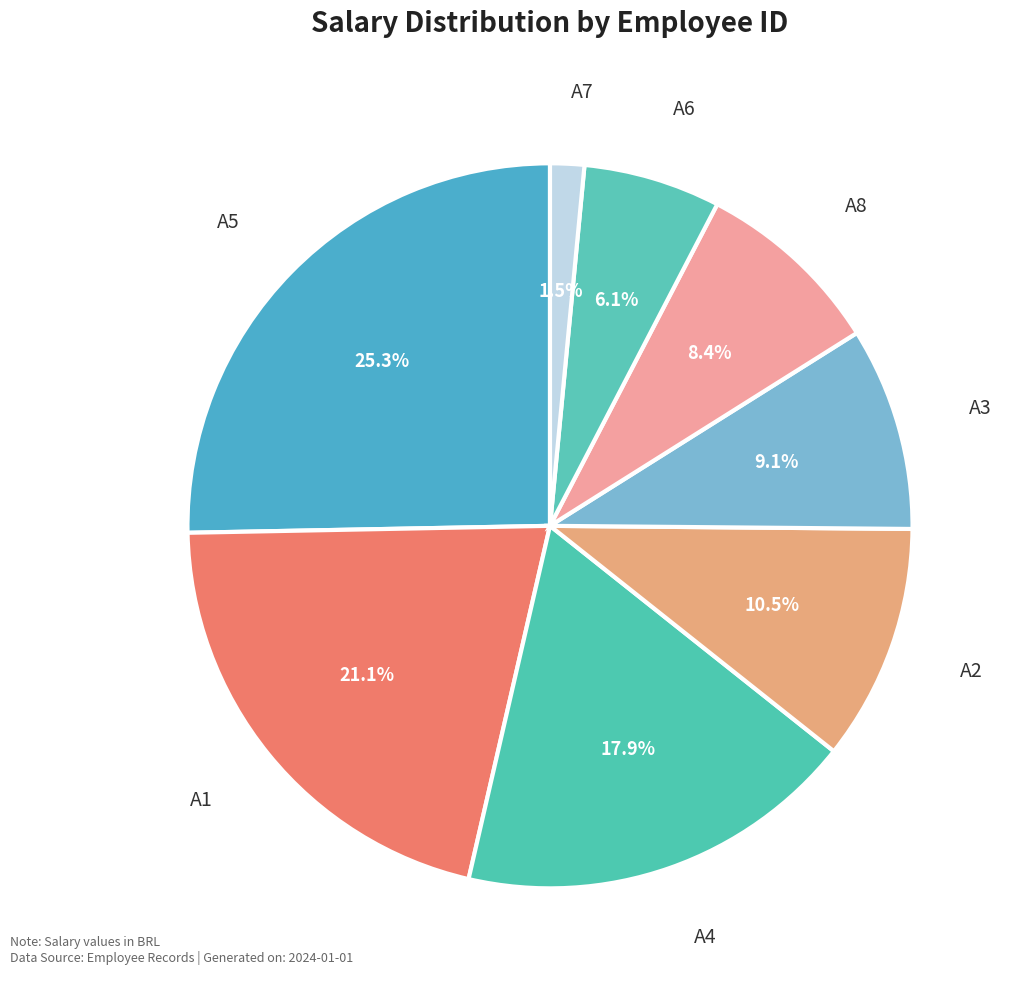

Count the number of slices in the pie.

8